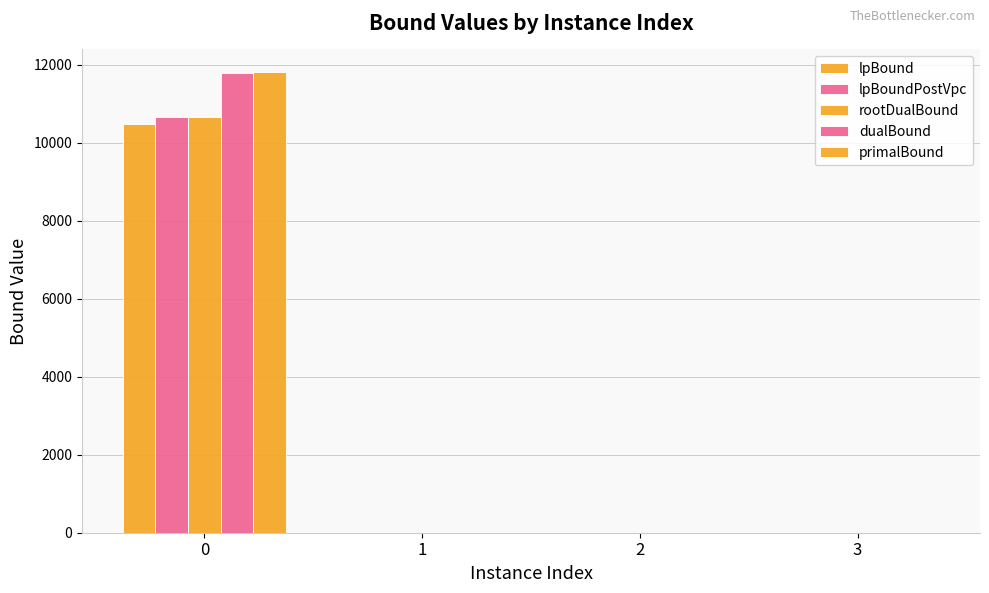

The value of lpBoundPostVpc at 3 is 0.0. True or false?

True